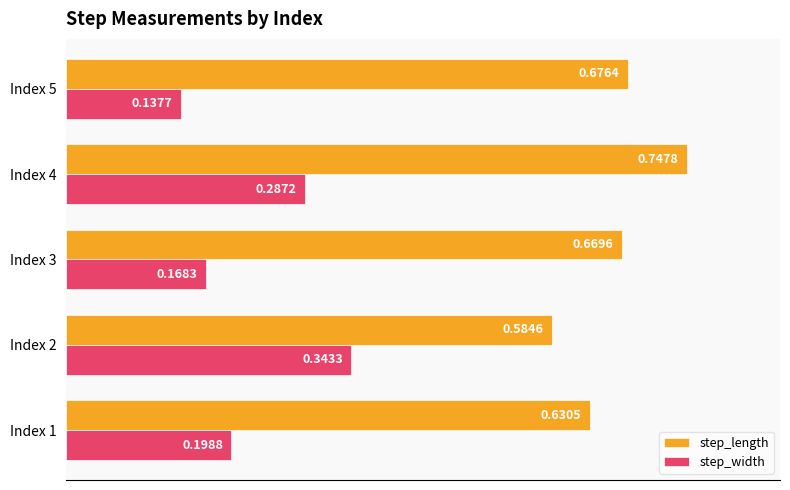

Which series changed the most between Index 4 and Index 5?

step_width